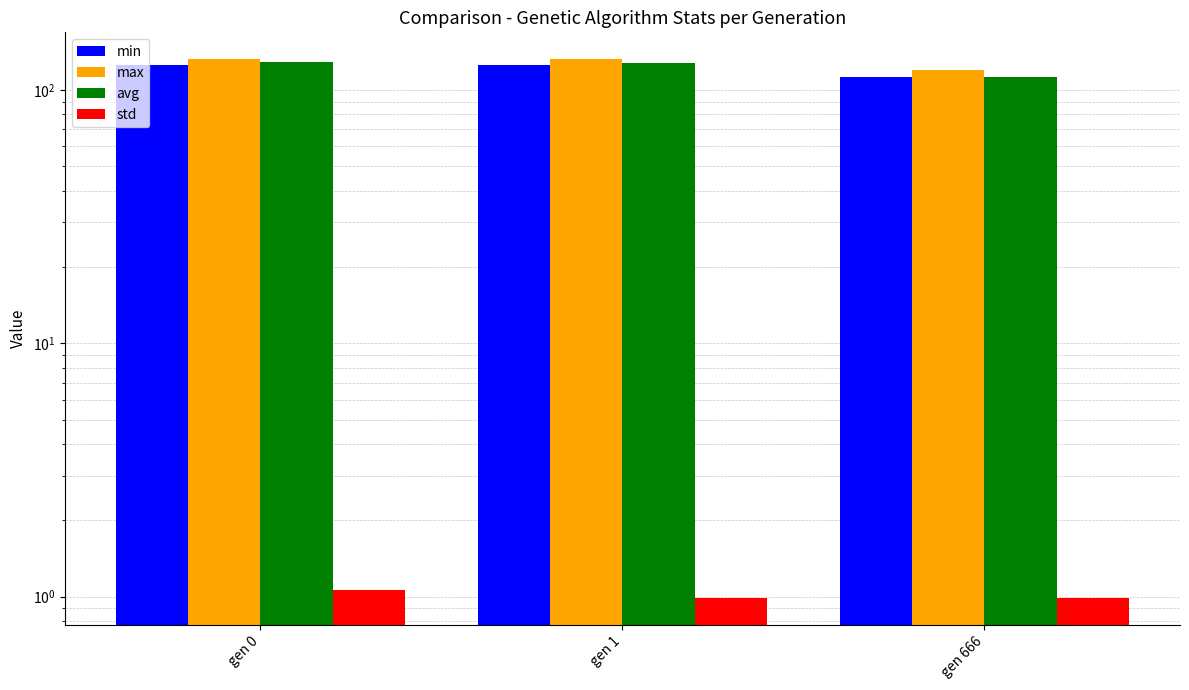

At which label is max closest to 126?

gen 666